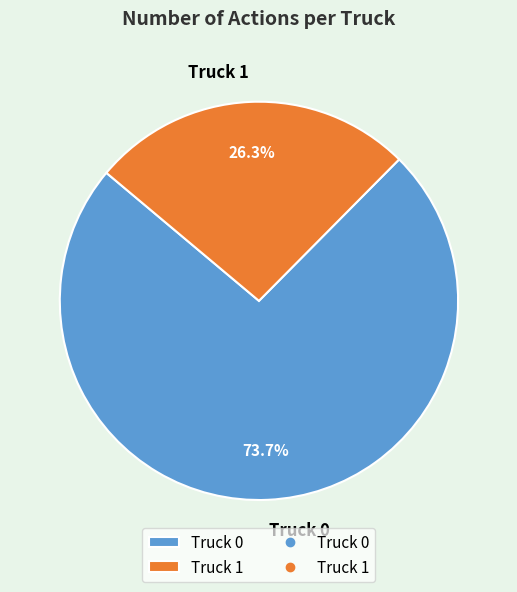

Is it true that Truck 1 is 26% of the pie?

True